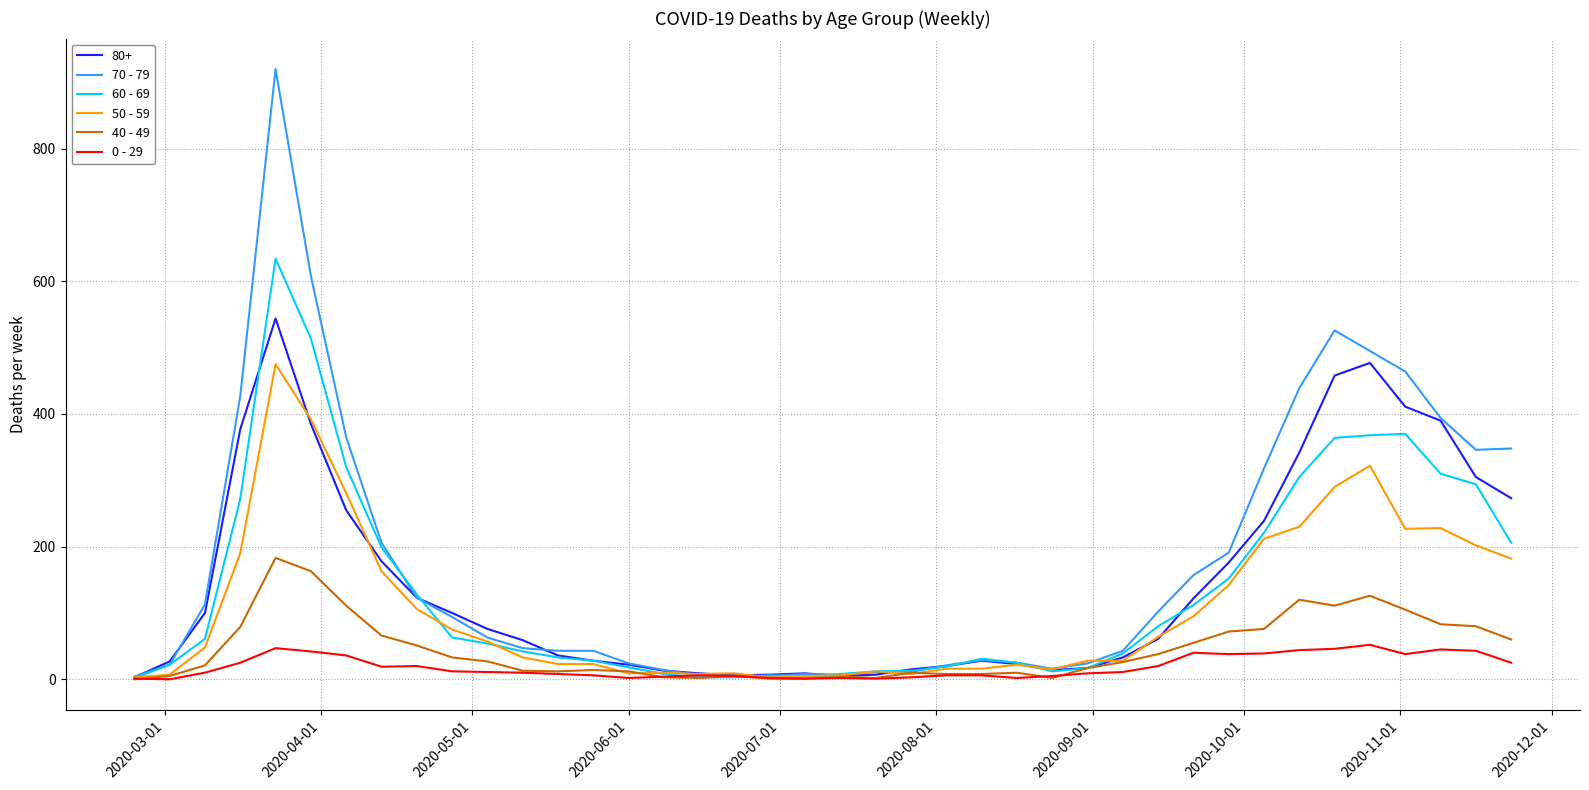

What is the maximum value shown in the chart?

920